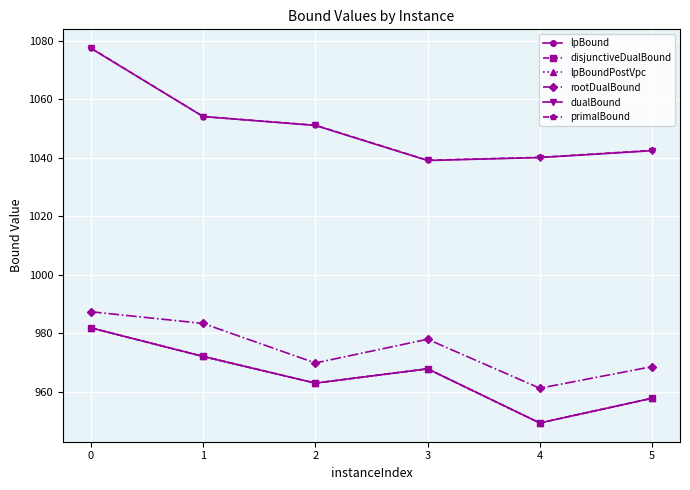

How many data points in lpBoundPostVpc are less than 967?

3